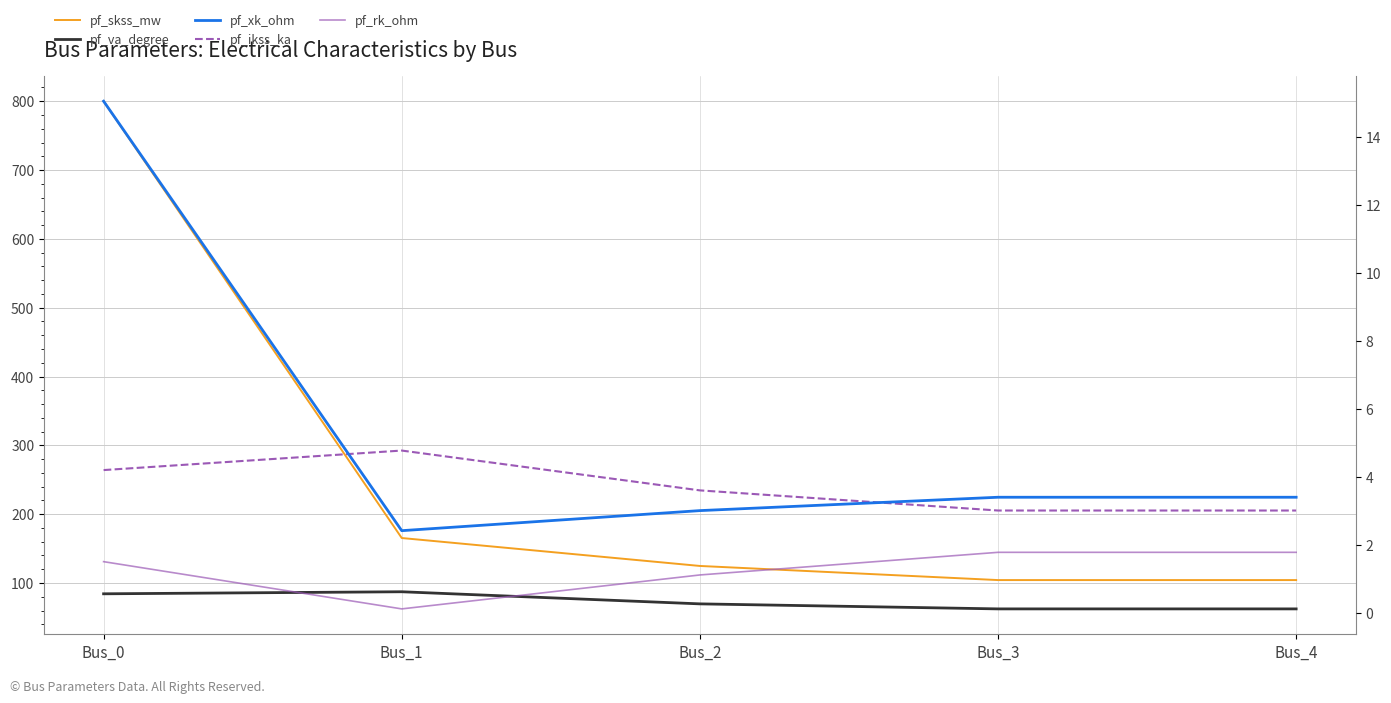

Which category has the highest value across all series?

Bus_0